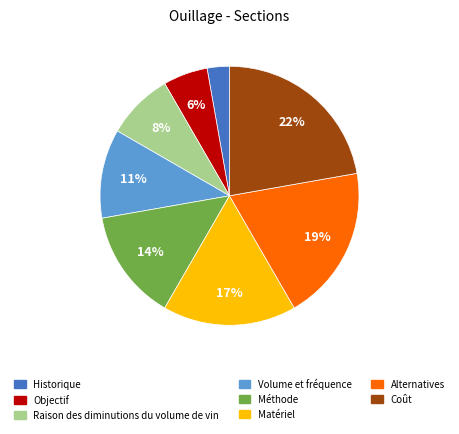

What percentage is the Coût slice, to the nearest percent?

22%